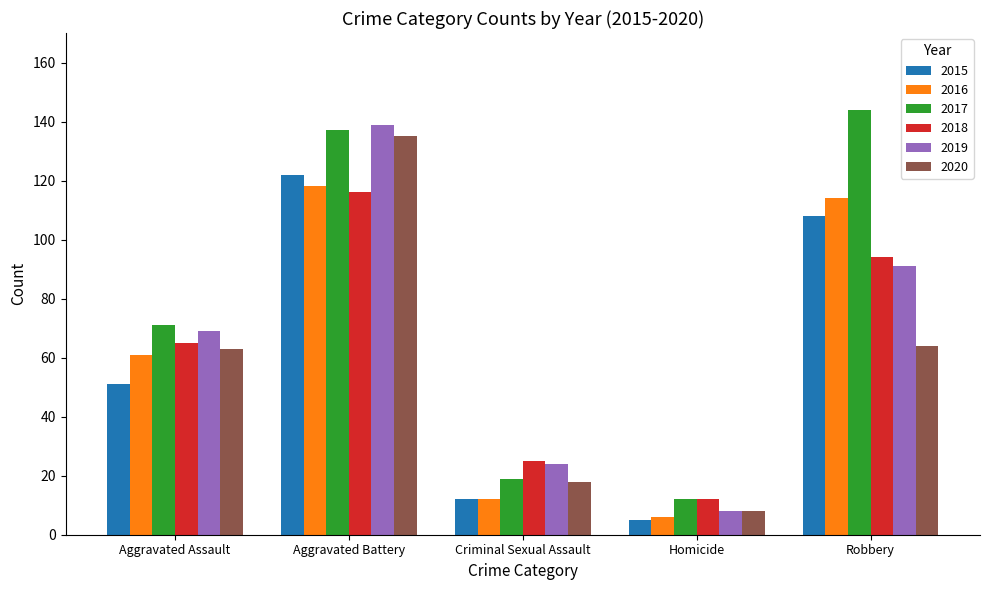

Is the value of 2018 at Aggravated Battery greater than the value of 2016 at Robbery?

Yes